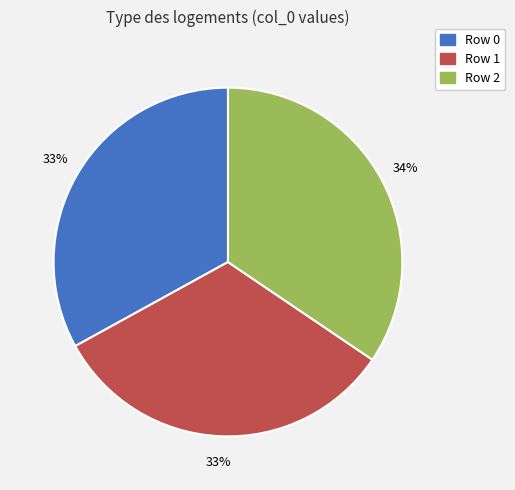

Count the number of slices in the pie.

3